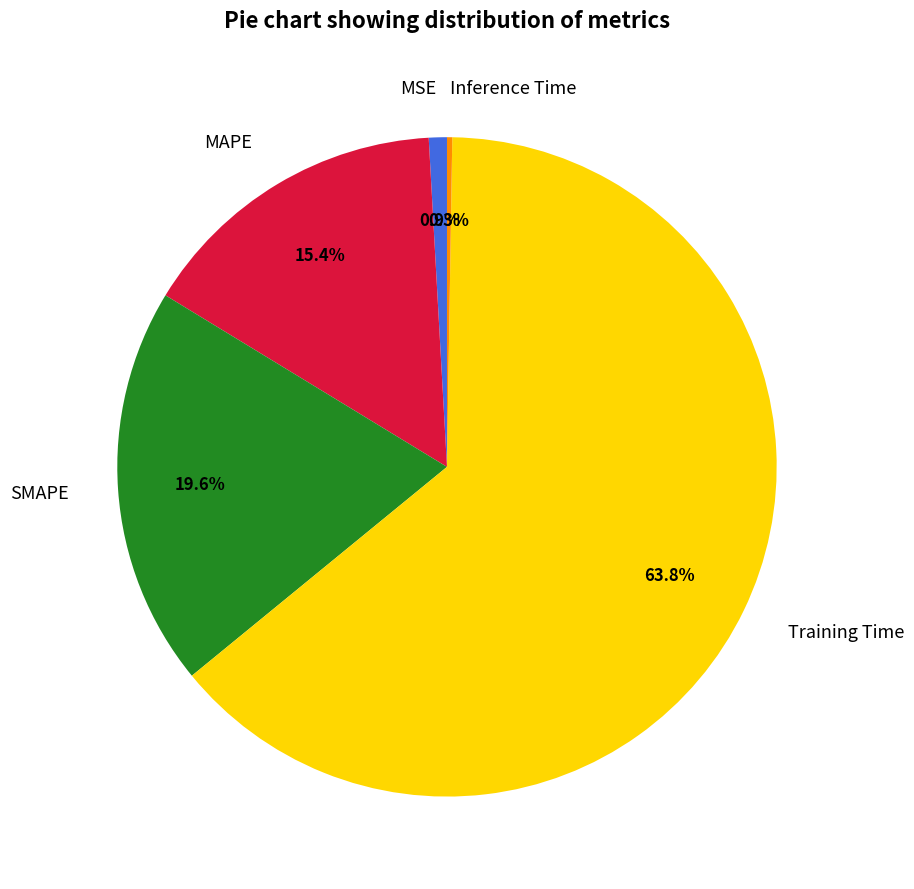

To the nearest percent, what percentage of the pie is MAPE?

15%